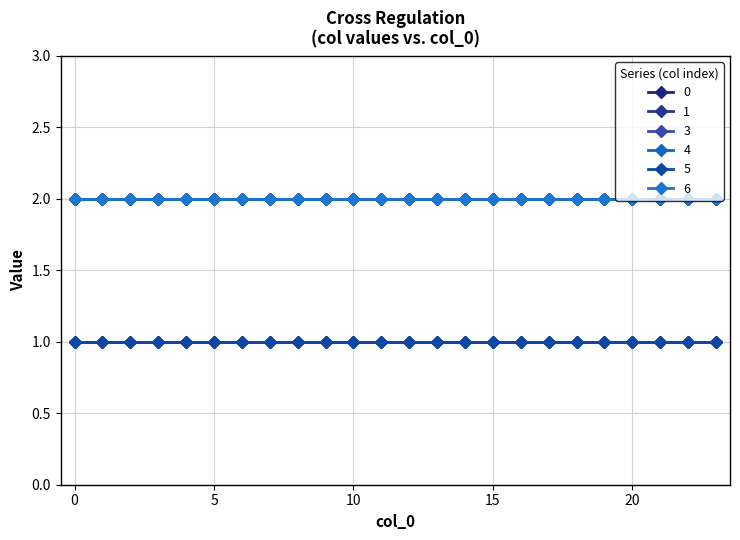

Does the chart have visible grid lines?

Yes